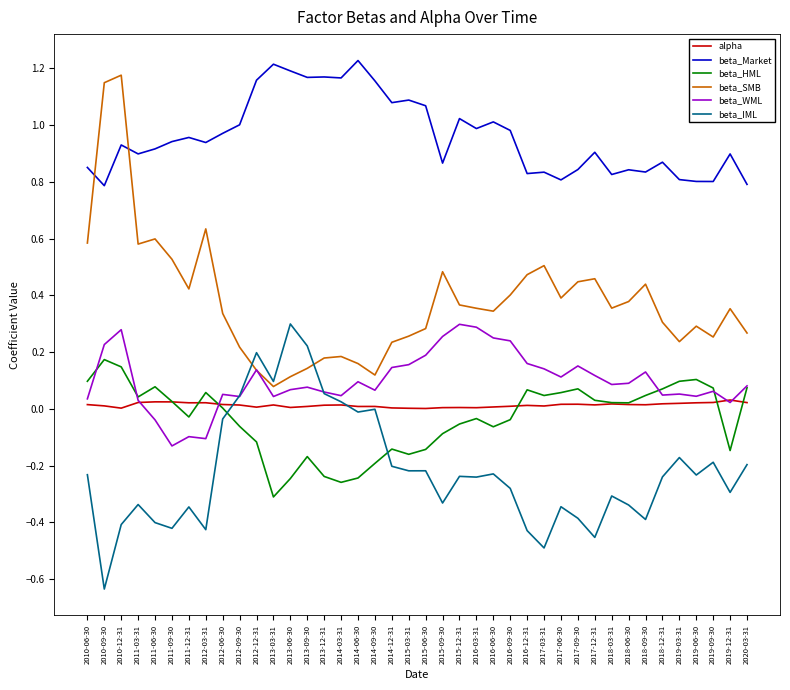

True or false: beta_Market and beta_WML cross at least once.

False